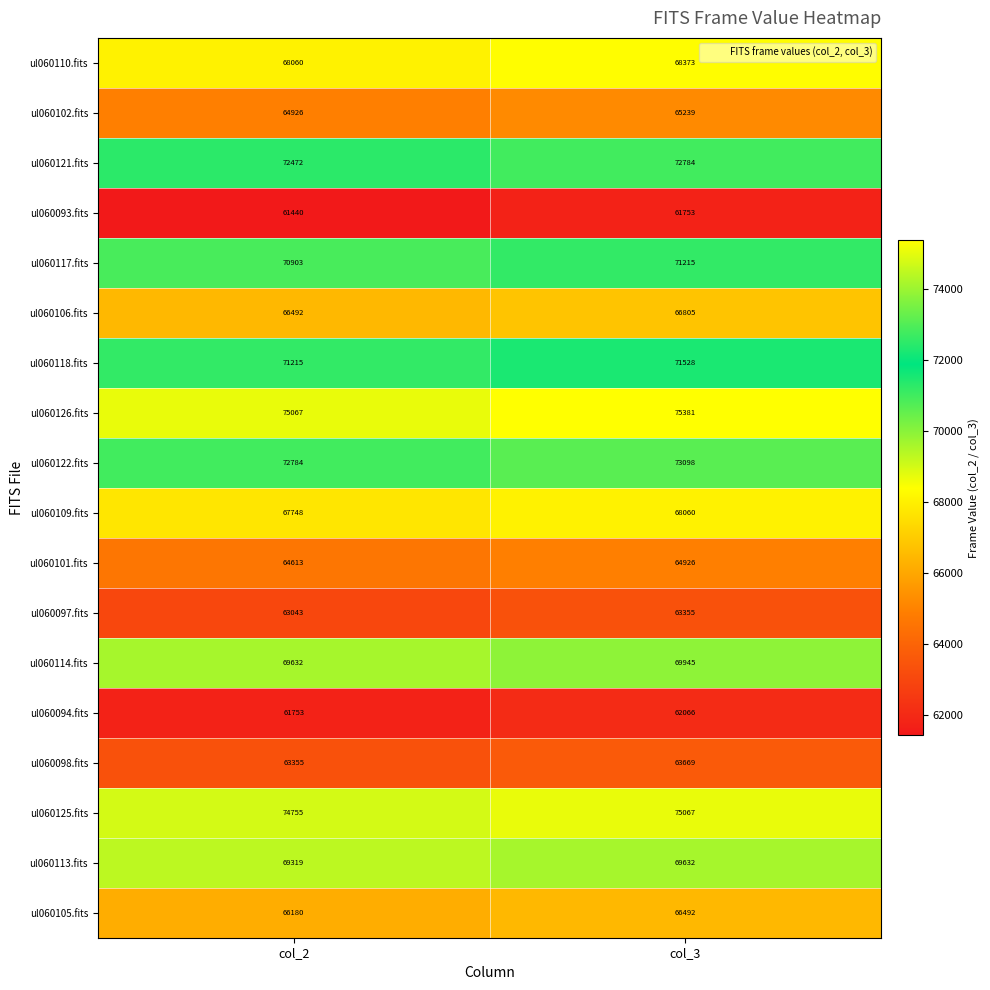

What is the difference between the highest and lowest values at col_2?

13627